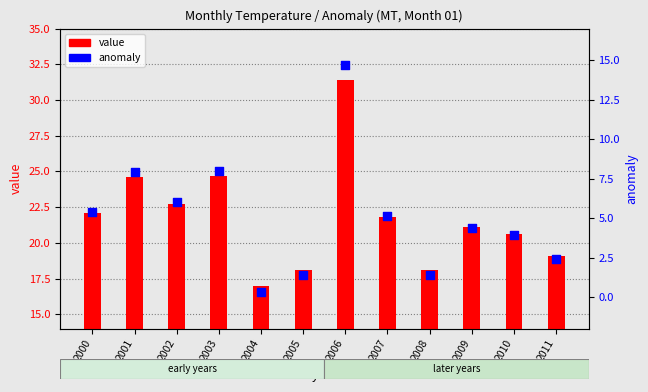

Is the value of anomaly at 2005 greater than the value of value at 2007?

No